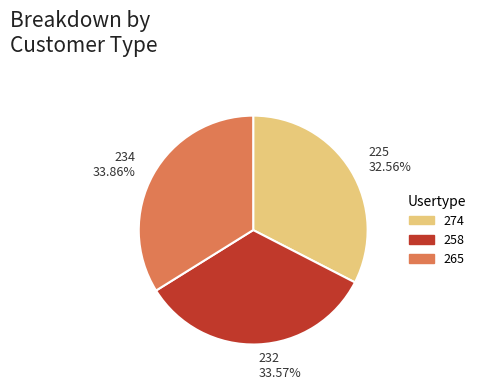

Which slice is the smallest?

225 32.56%